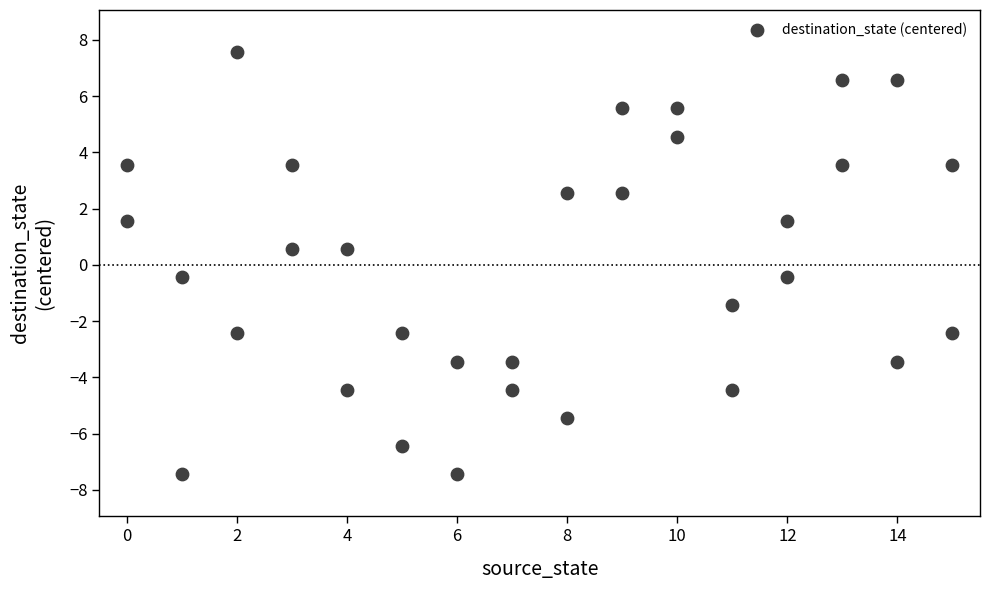

What is the range of Y values (max minus min)?

15.0